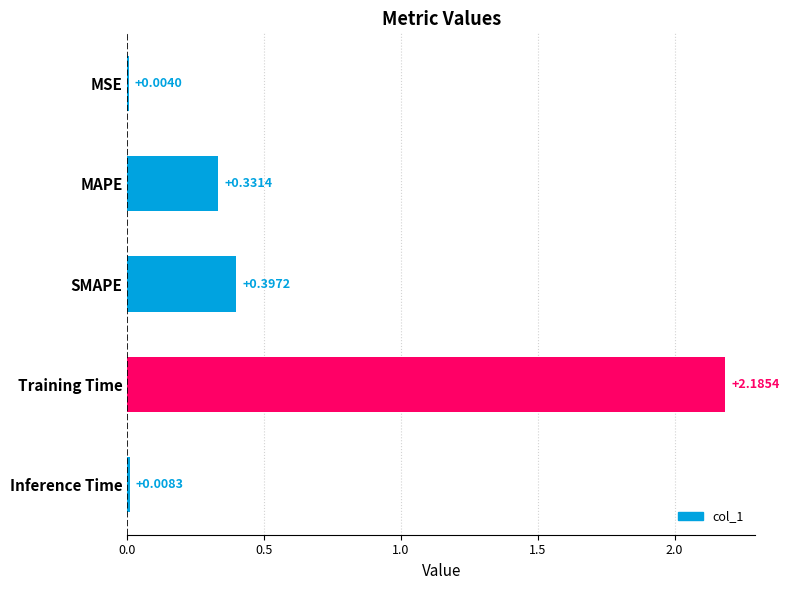

What is the change in value from MAPE to Inference Time?

-0.3